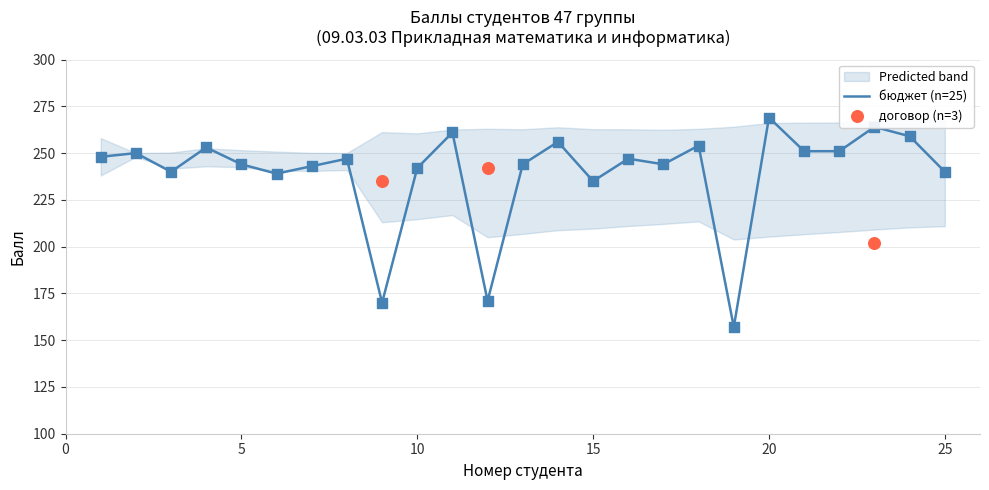

What is the maximum value for бюджет (n=25)?

269